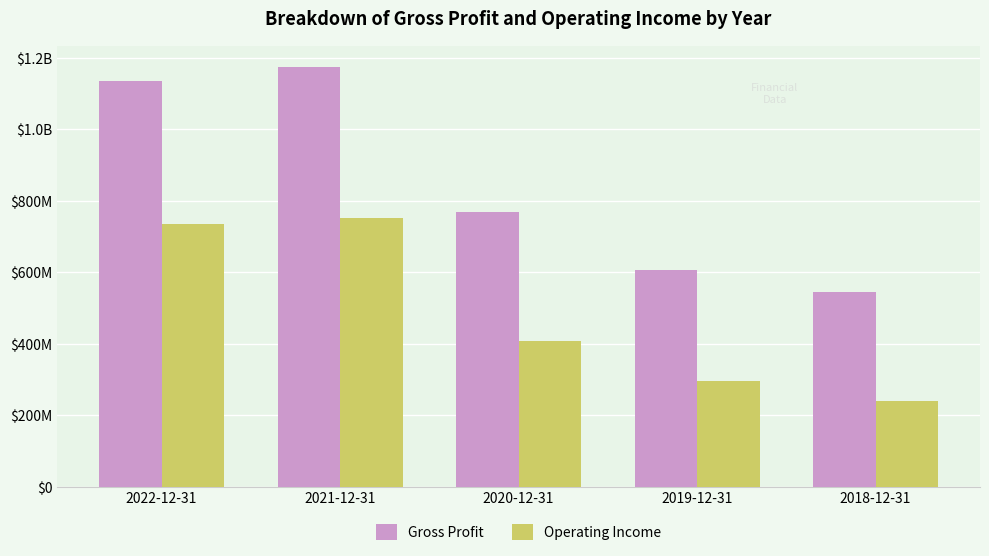

Which series has the largest total across all categories?

Gross Profit